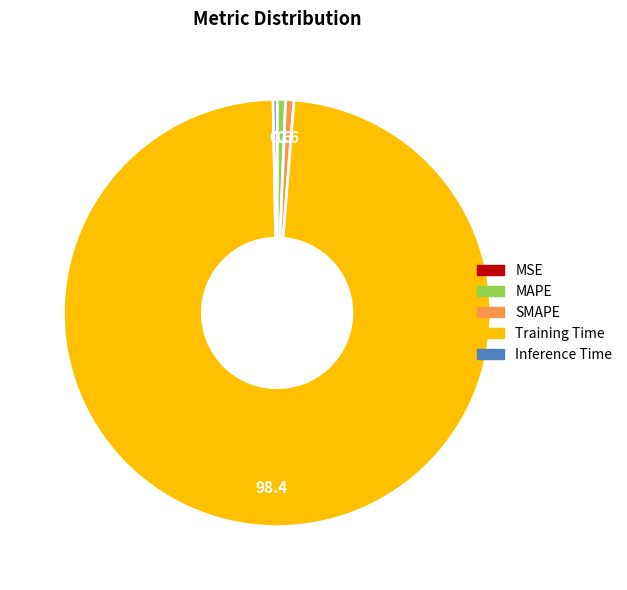

Which category has the biggest portion of the pie?

Training Time